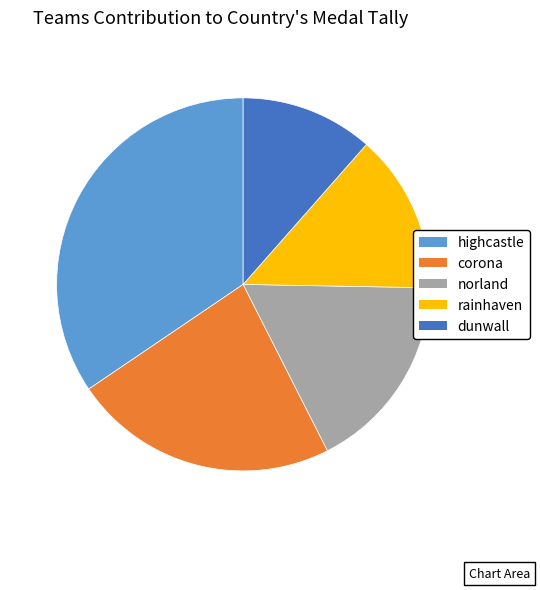

Approximately how many times larger is the value at dunwall compared to norland?

0.7